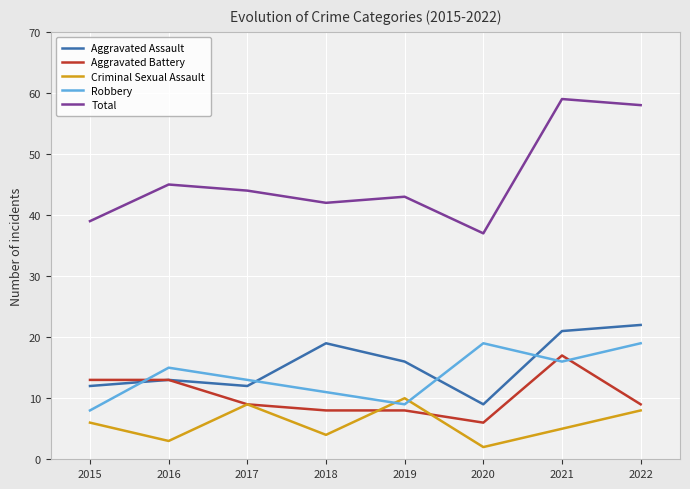

True or false: Total has a value of 43 at 2019.

True